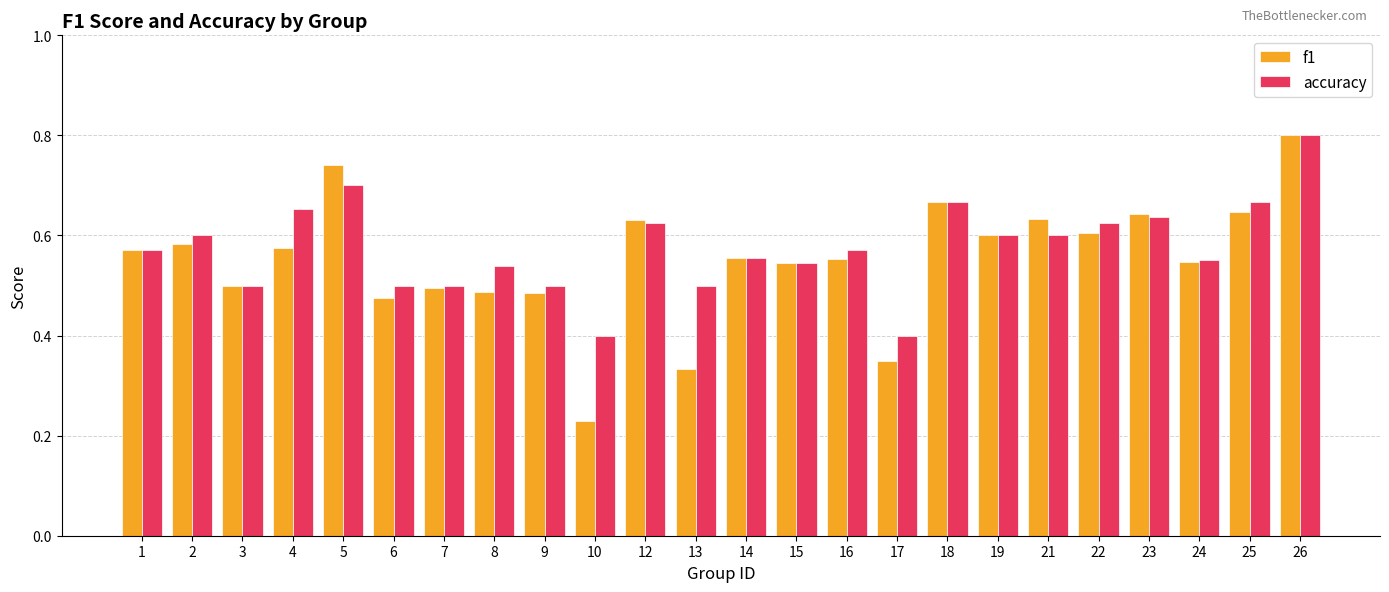

The value of accuracy at 10 is 0.4. True or false?

True